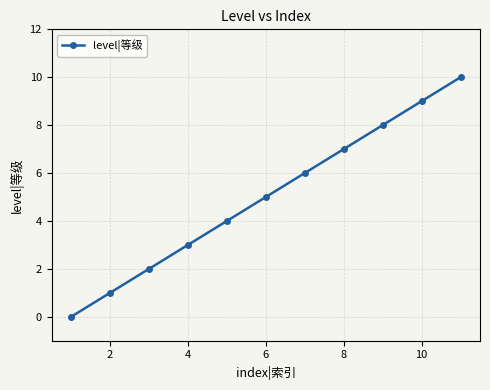

What is the sum of all values?

55